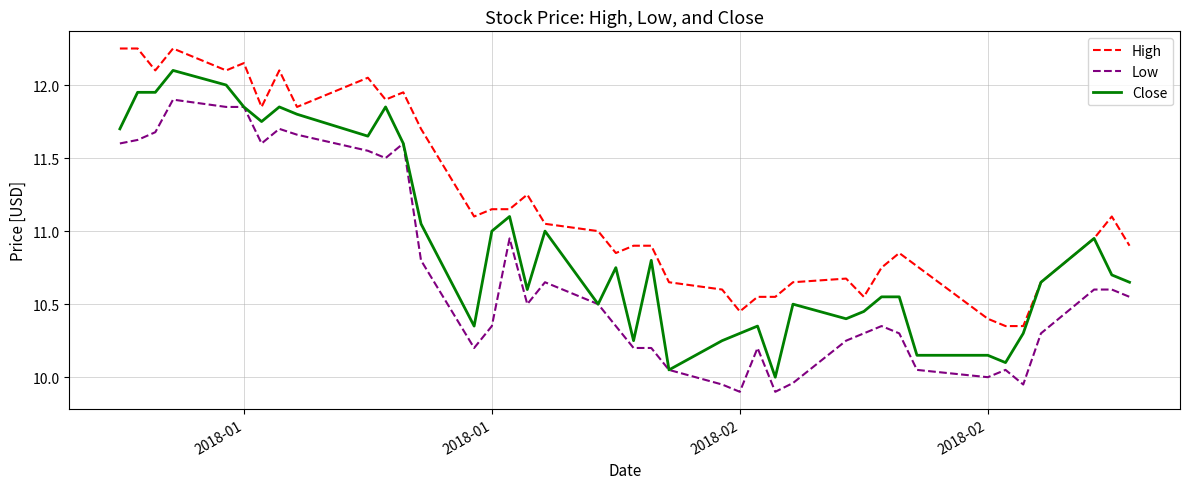

List the series in order of their peak value, lowest first.

Low, Close, High